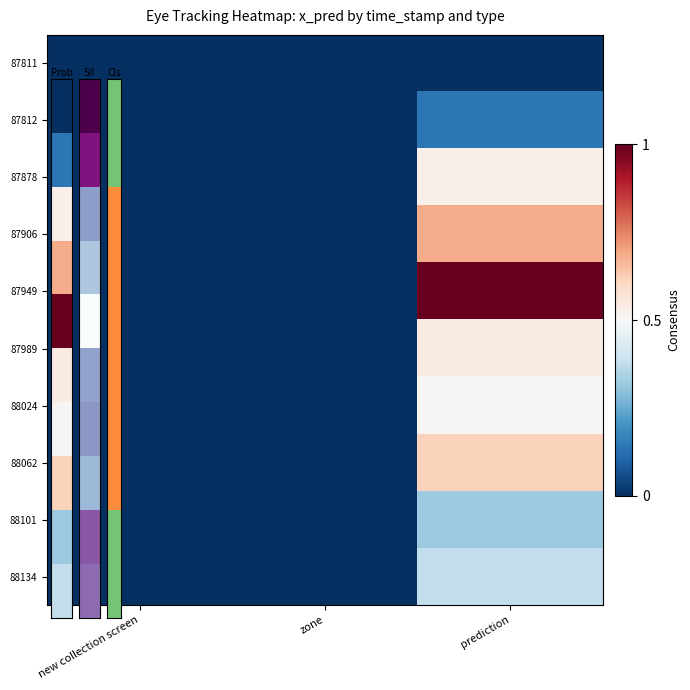

At how many categories does at least one series exceed 0?

1